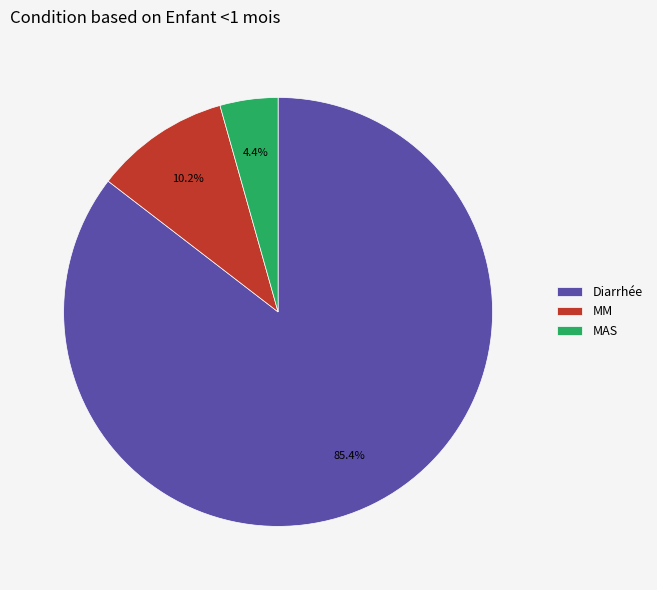

To the nearest percent, what is the average slice percentage?

33%